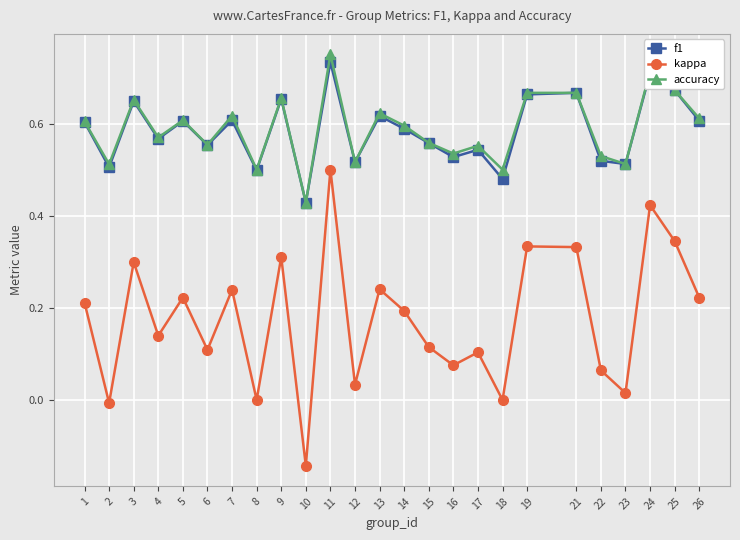

How many data points does each series have?

25